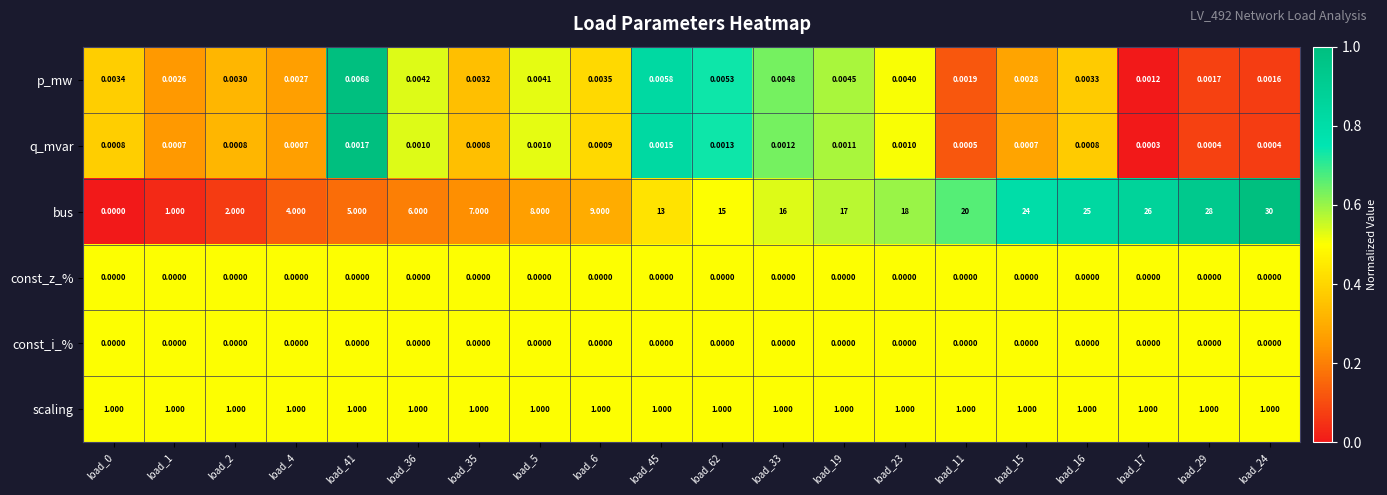

Between load_2 and load_36, which series saw the biggest shift?

bus